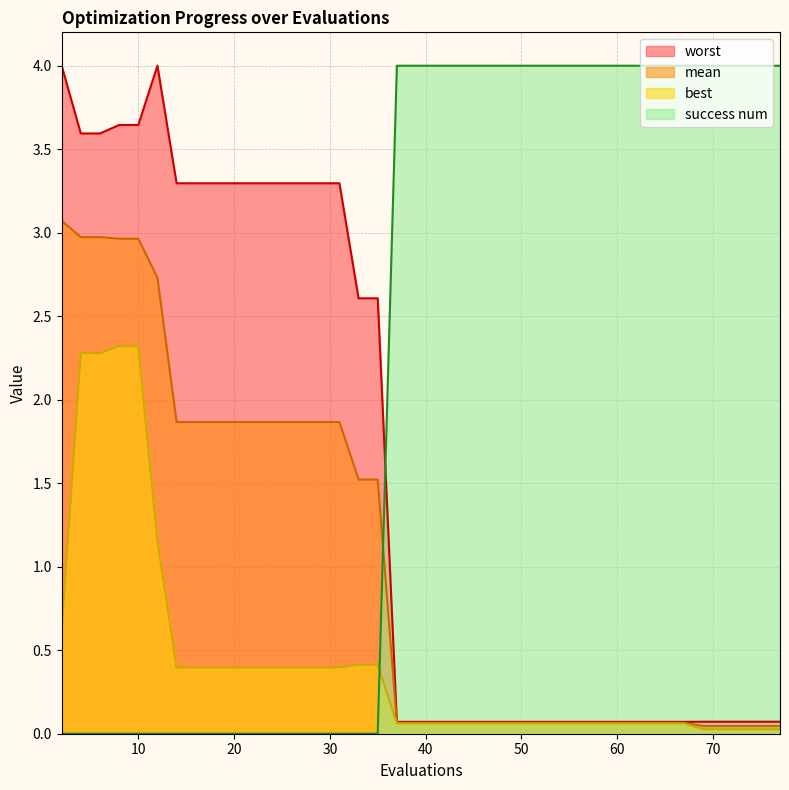

Rank the series at 77 from lowest to highest value.

best, mean, worst, success num